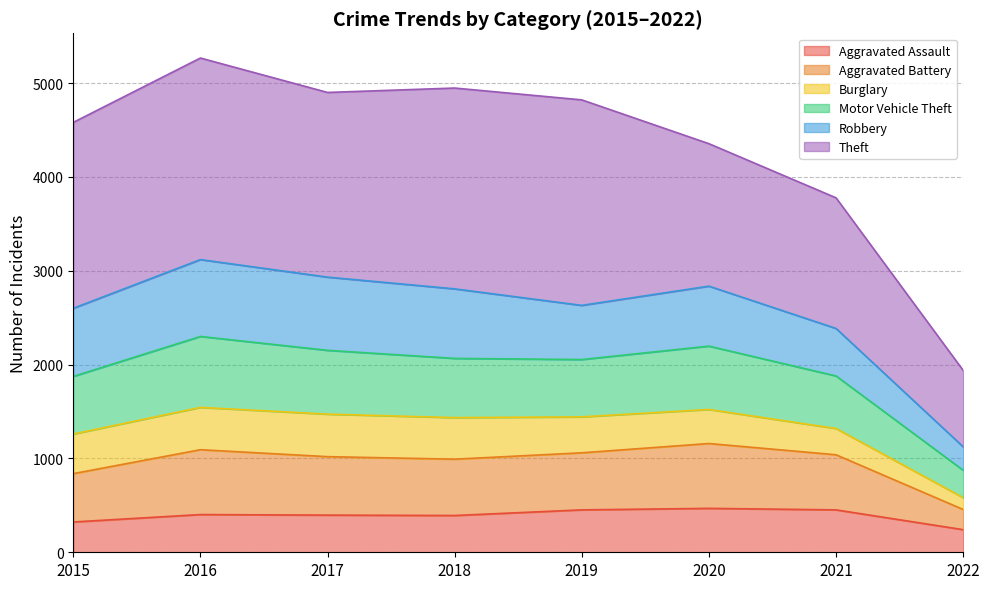

Read the Aggravated Assault value at 2019, to the nearest 50.

450